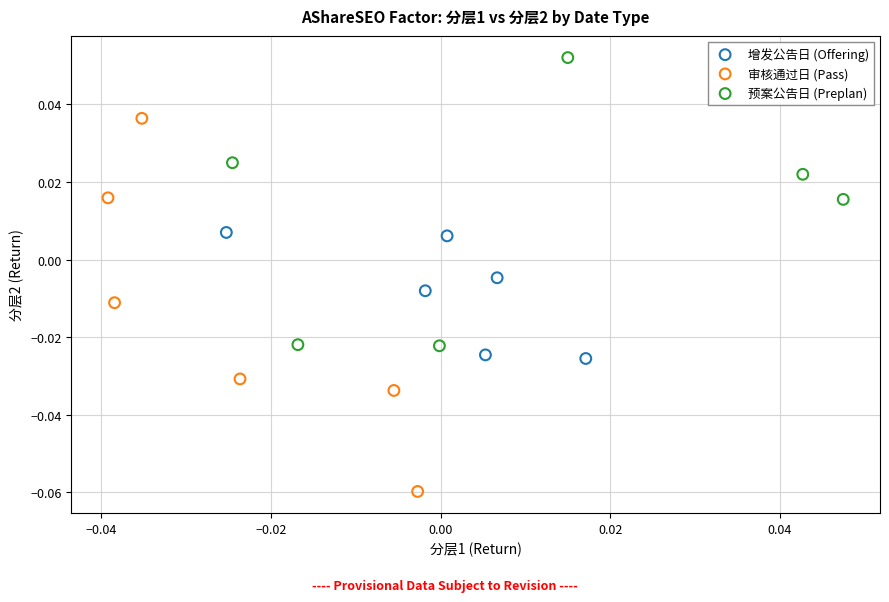

Which series has the largest Y range (max minus min)?

审核通过日 (Pass)